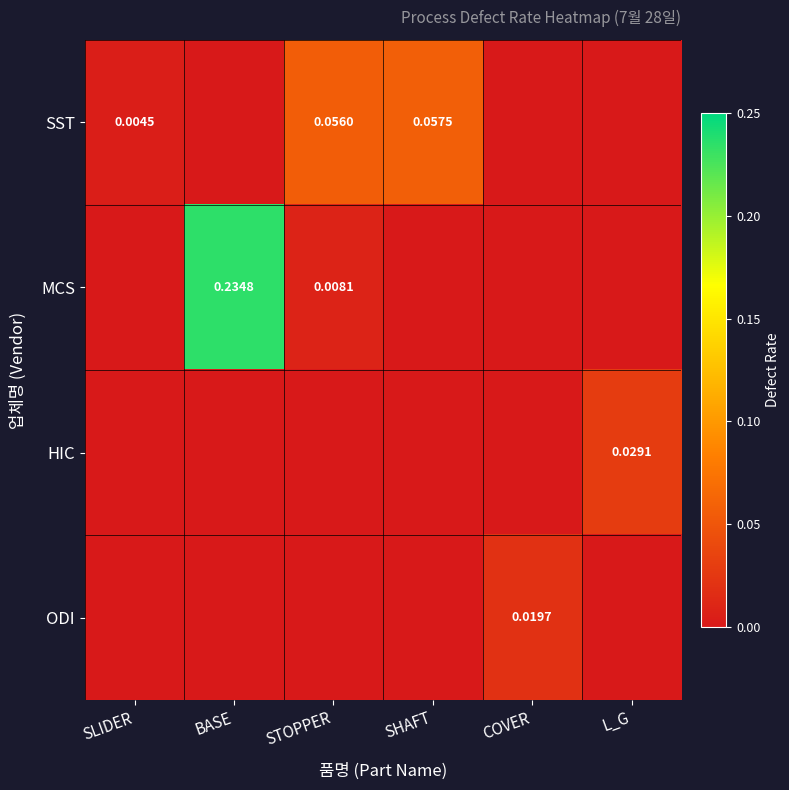

Count the ODI values in the range 0 to 1.

6